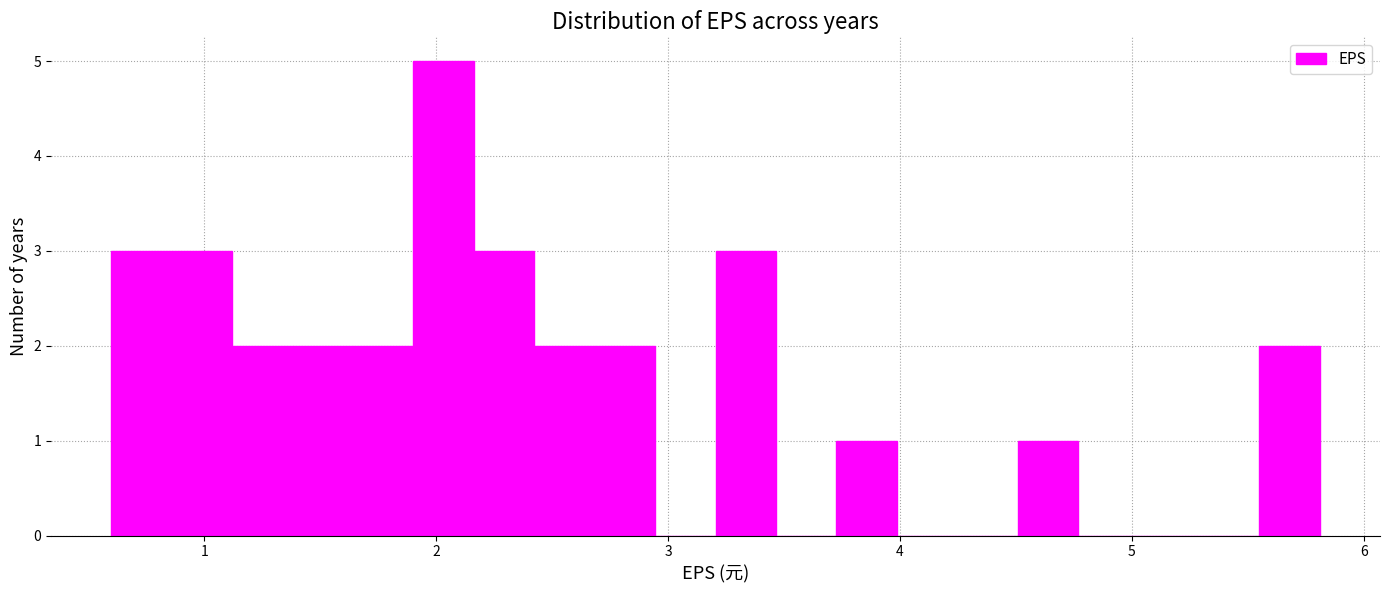

Around what value on the x-axis is the tallest bar? Give the approximate position of its centre, as read against the axis.

2.0